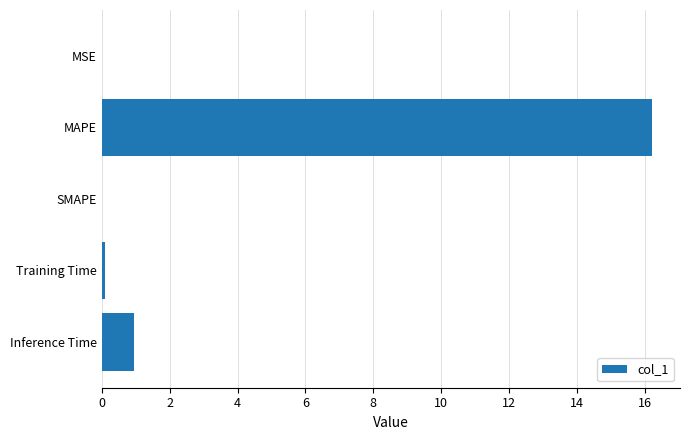

Are the bars horizontal?

Yes